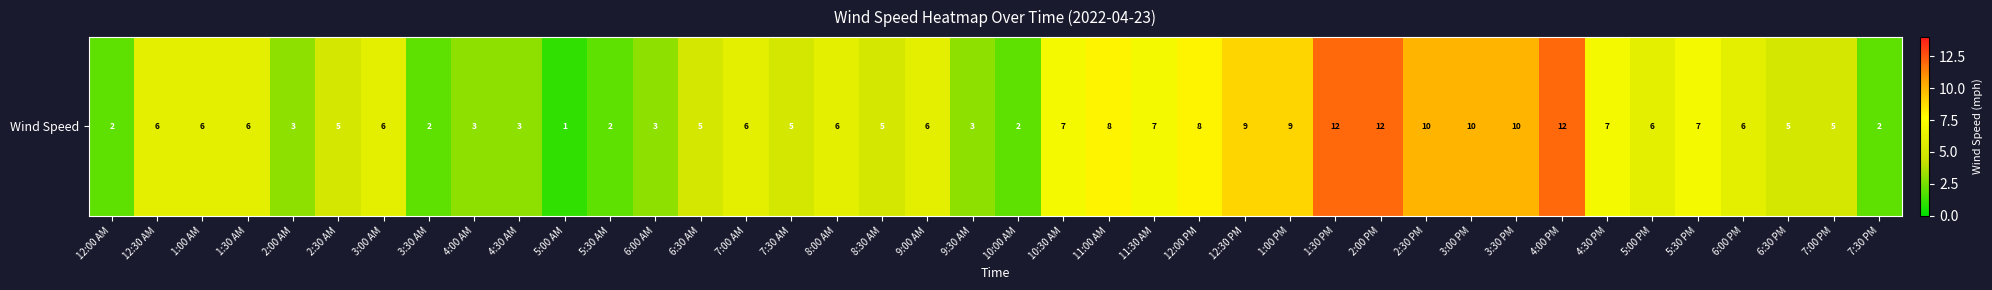

What is the sum of the values at 6:30 AM and 4:30 AM?

8